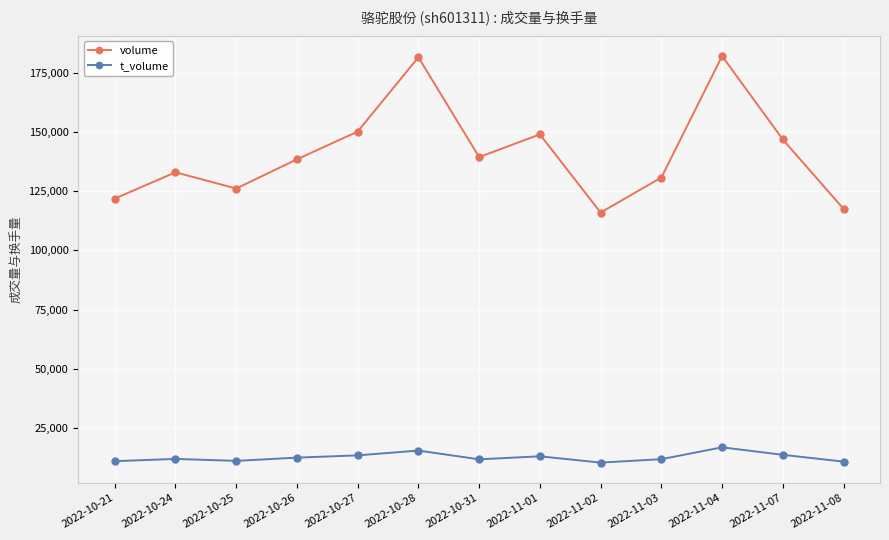

What is the highest value of the t_volume series?

16850